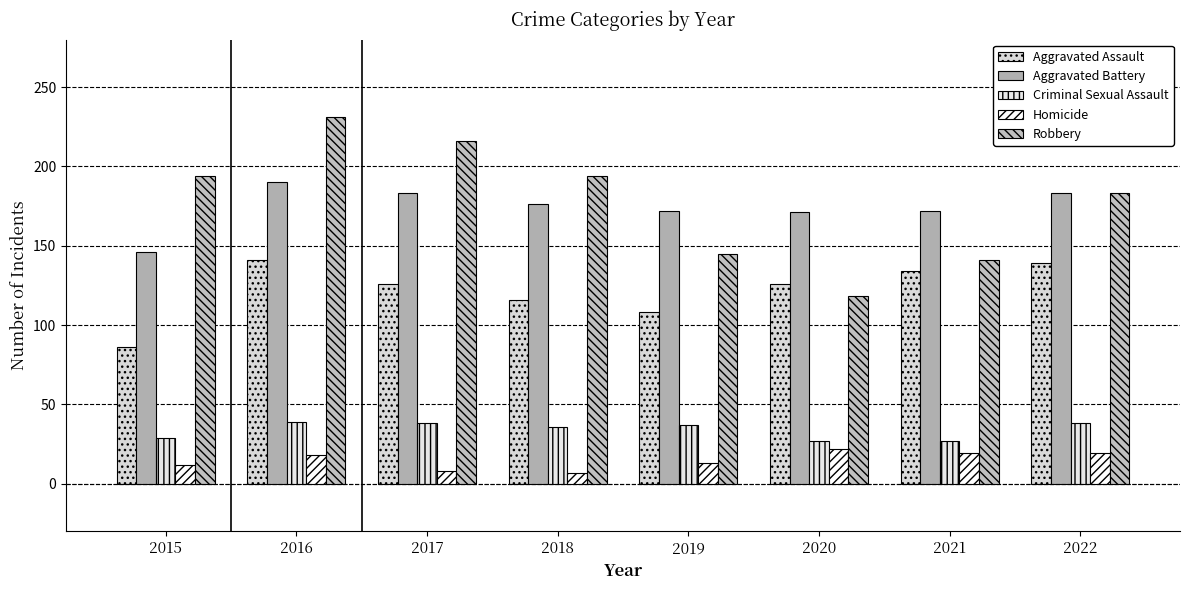

True or false: Aggravated Battery has a value of 176 at 2018.

True